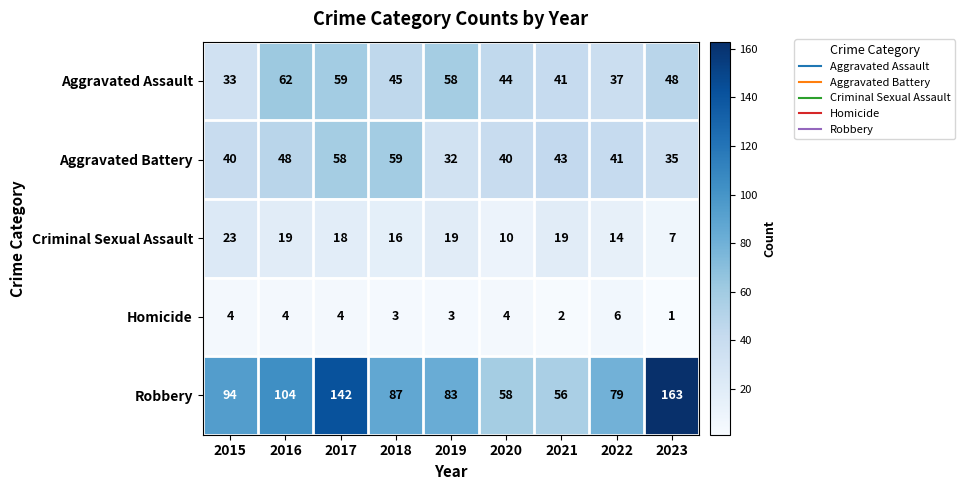

What is the greatest value displayed?

163